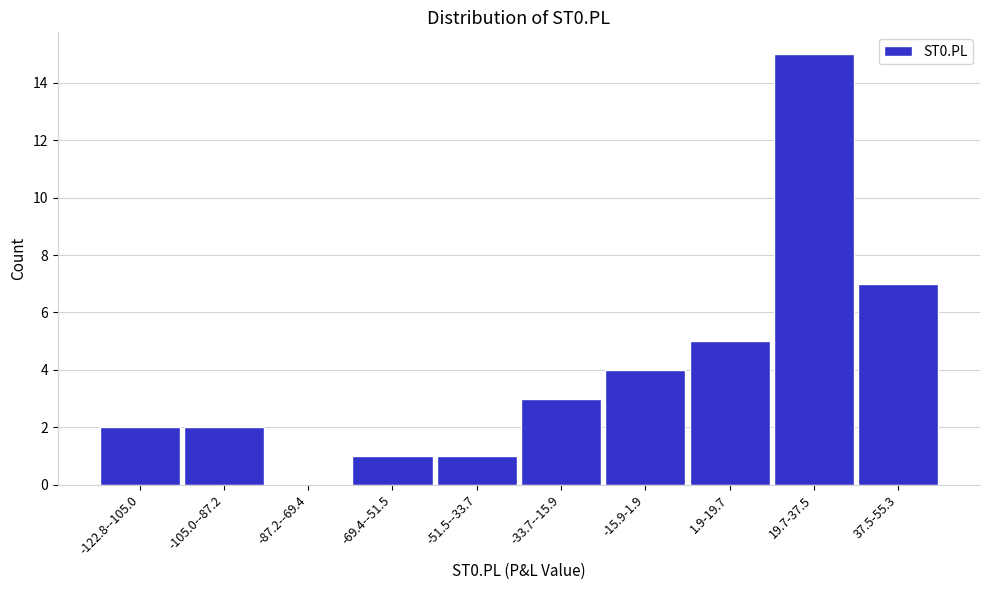

Reading left to right, list all the values displayed in this chart.

-122.8--105.0=2	-105.0--87.2=2	-87.2--69.4=0	-69.4--51.5=1	-51.5--33.7=1	-33.7--15.9=3	-15.9-1.9=4	1.9-19.7=5	19.7-37.5=15	37.5-55.3=7